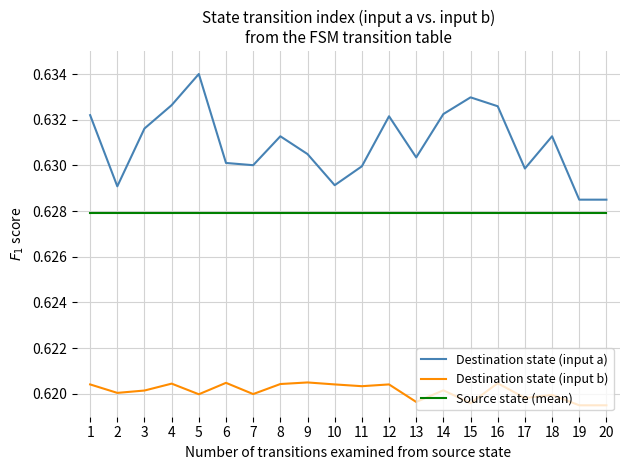

True or false: Destination state (input b) and Source state (mean) cross at least once.

False